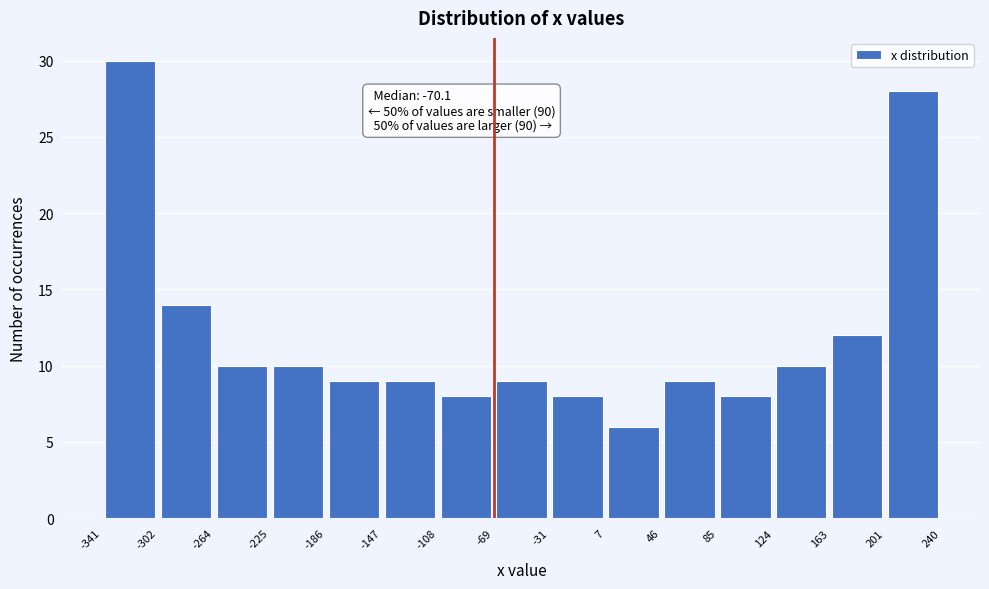

Over which range of the x-axis is the bar tallest?

-341 to -302